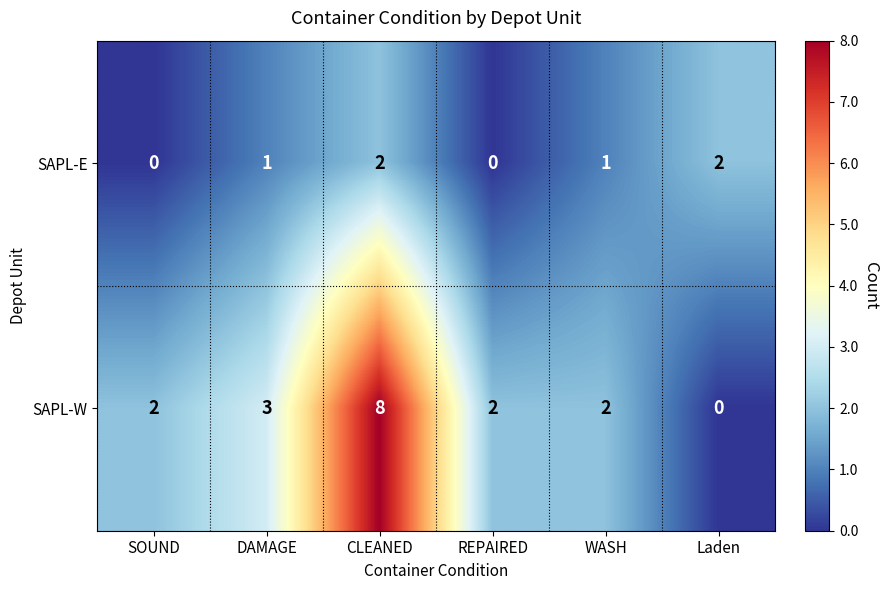

Reading left to right, what are all the values shown in this chart?

SAPL-E: 0	1	2	0	1	2
SAPL-W: 2	3	8	2	2	0